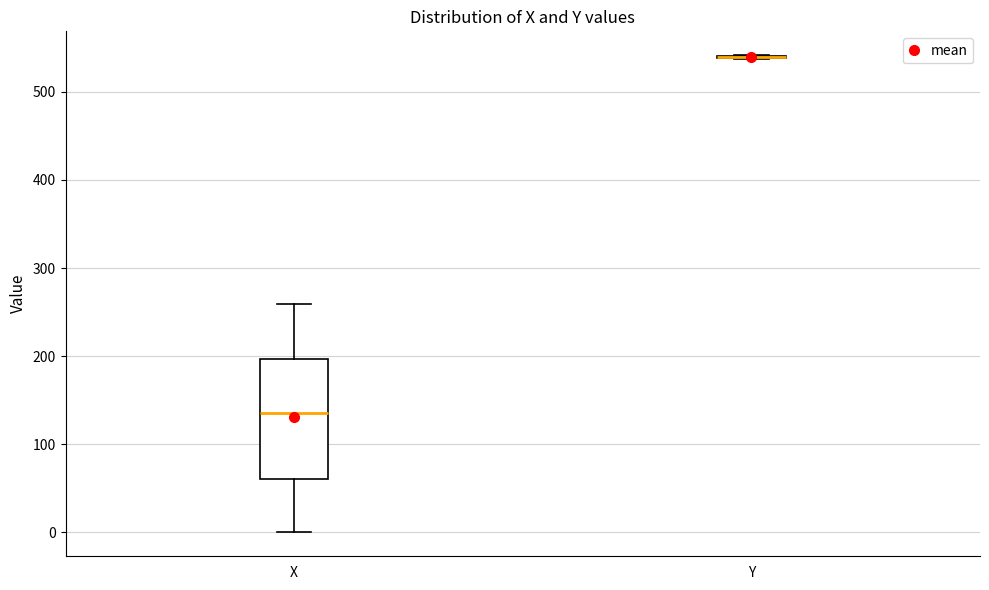

Which box is the tallest, from its lower edge to its upper edge?

X